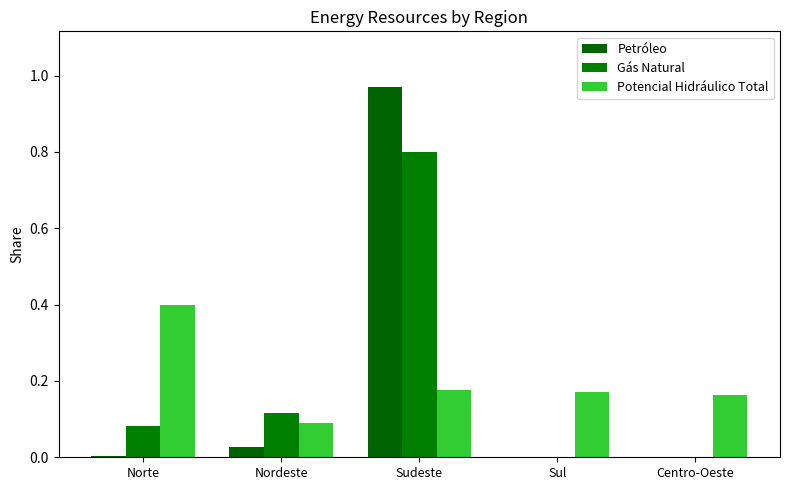

Reading left to right, list all the values displayed in this chart.

Petróleo: 0.0	0.0	1.0	0.0	0.0
Gás Natural: 0.1	0.1	0.8	0.0	0.0
Potencial Hidráulico Total: 0.4	0.1	0.2	0.2	0.2